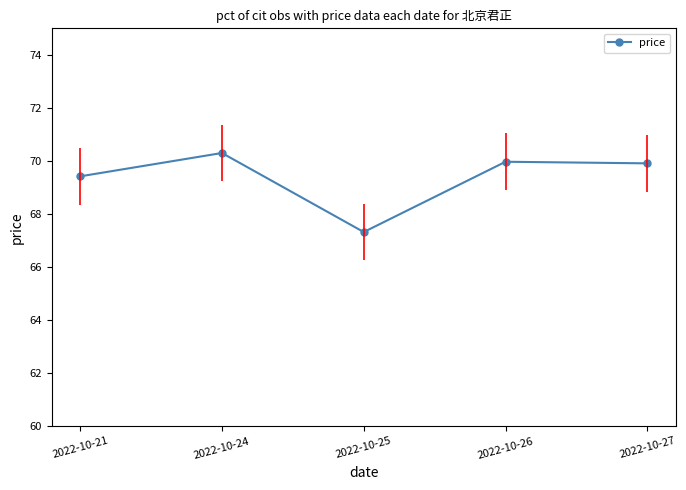

What is the ratio of the value at 2022-10-24 to the value at 2022-10-26?

1.0